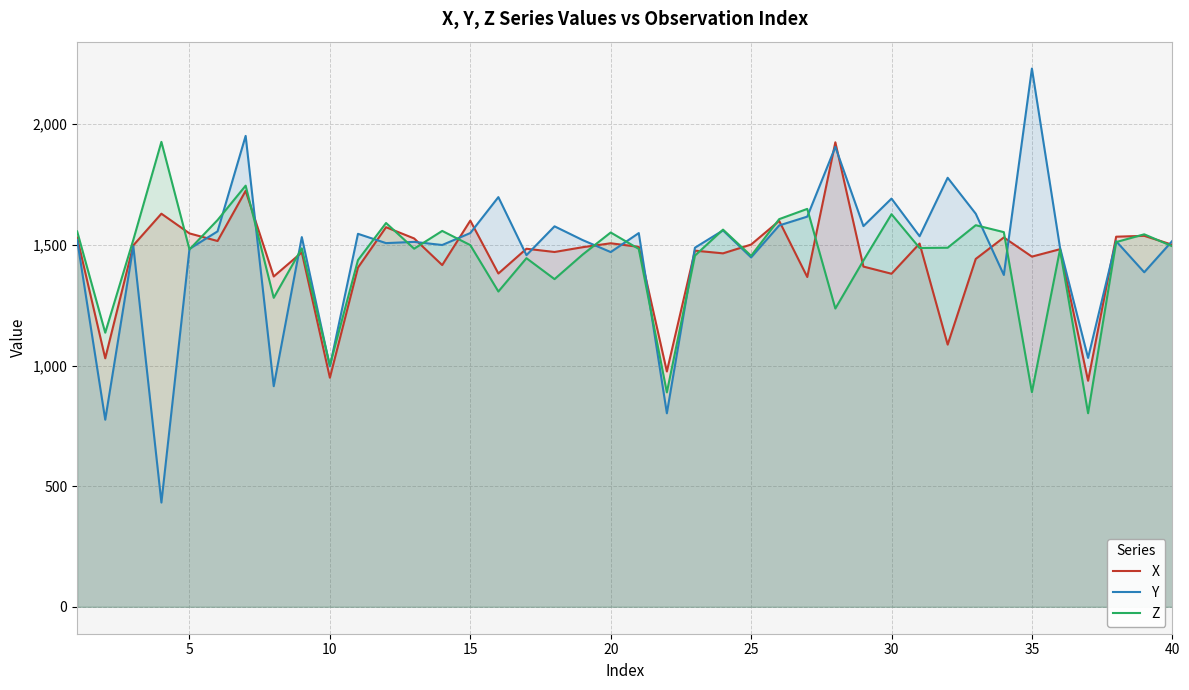

Which series has the largest range (max minus min)?

Y